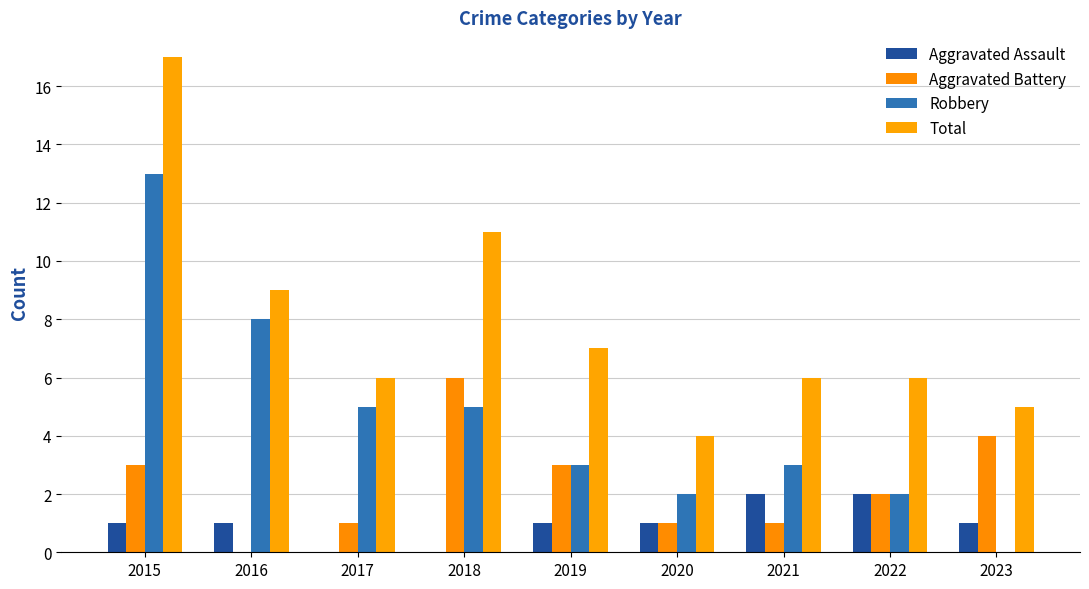

What is the difference between the highest and lowest values at 2021?

5